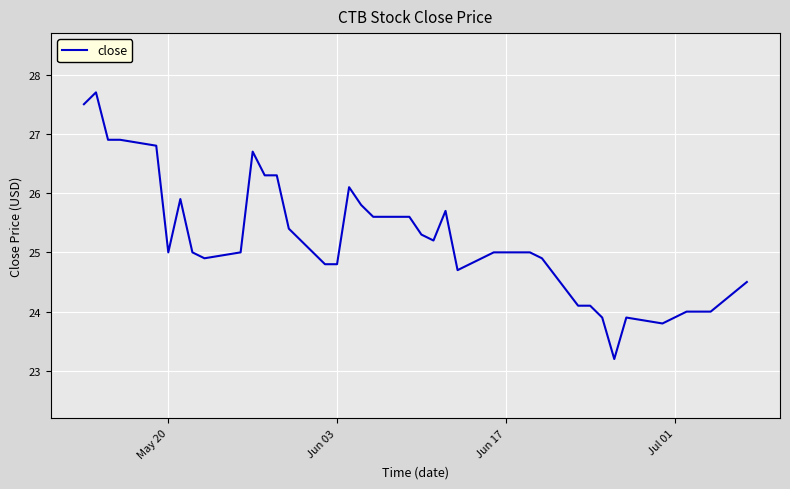

What is the difference between the maximum and minimum values?

4.5